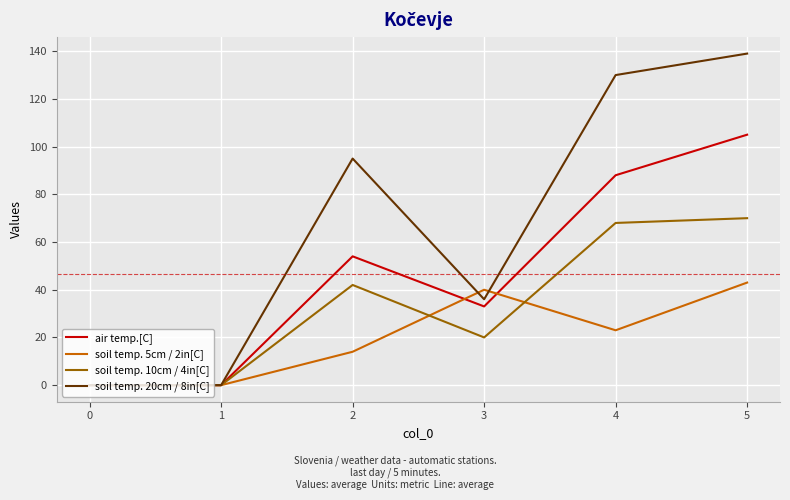

Rank the series by their maximum value, from lowest to highest.

soil temp. 5cm / 2in[C], soil temp. 10cm / 4in[C], air temp.[C], soil temp. 20cm / 8in[C]